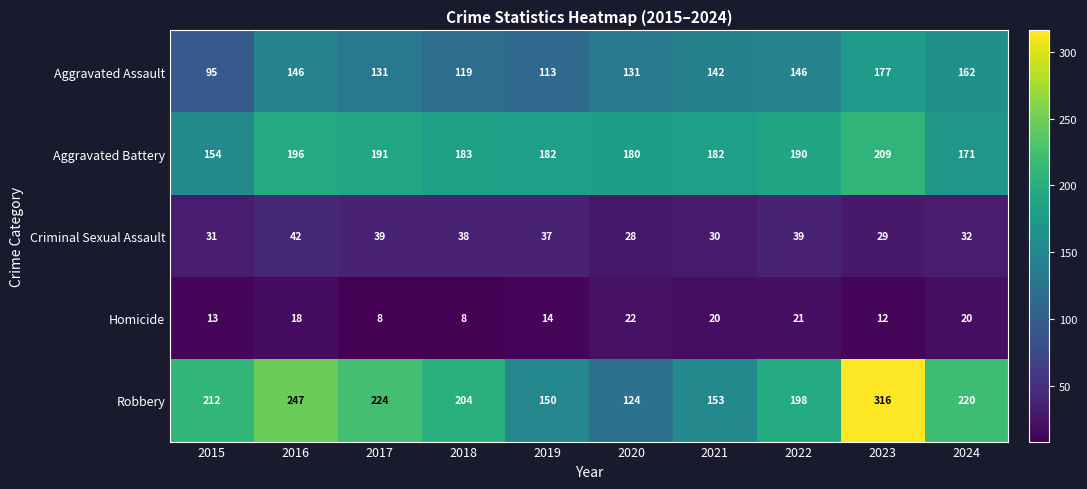

Which series has the largest range (max minus min)?

Robbery